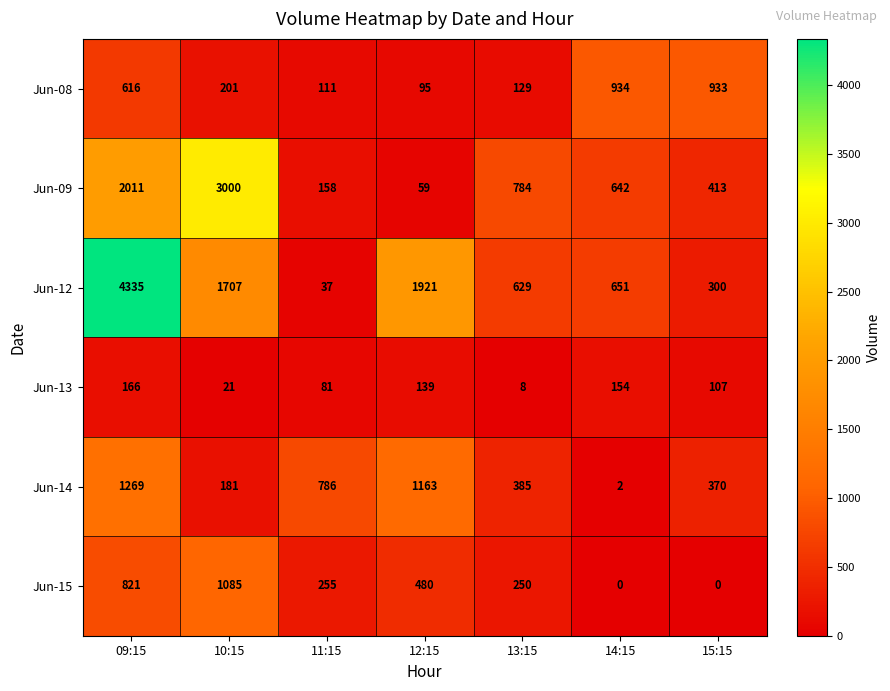

True or false: Jun-13 has a value of 139 at 12:15.

True